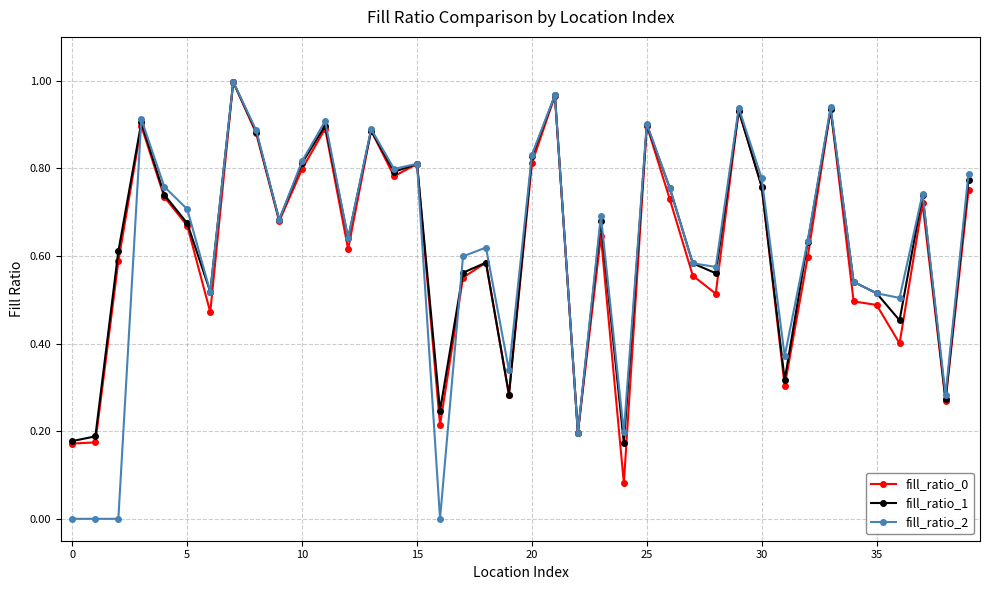

At how many categories does at least one series exceed 0?

40